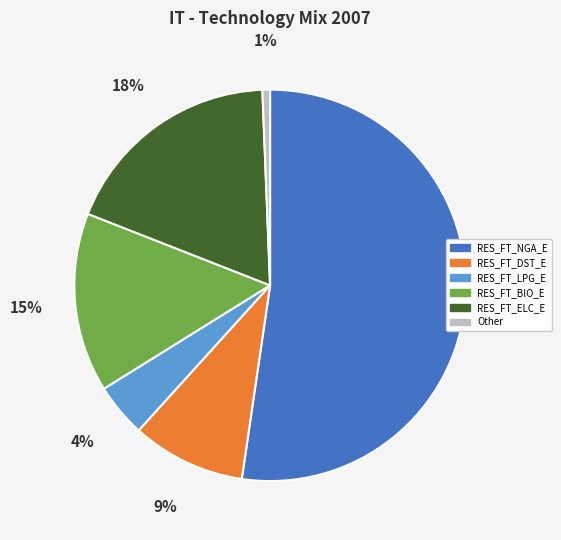

Does any single category account for the majority?

Yes